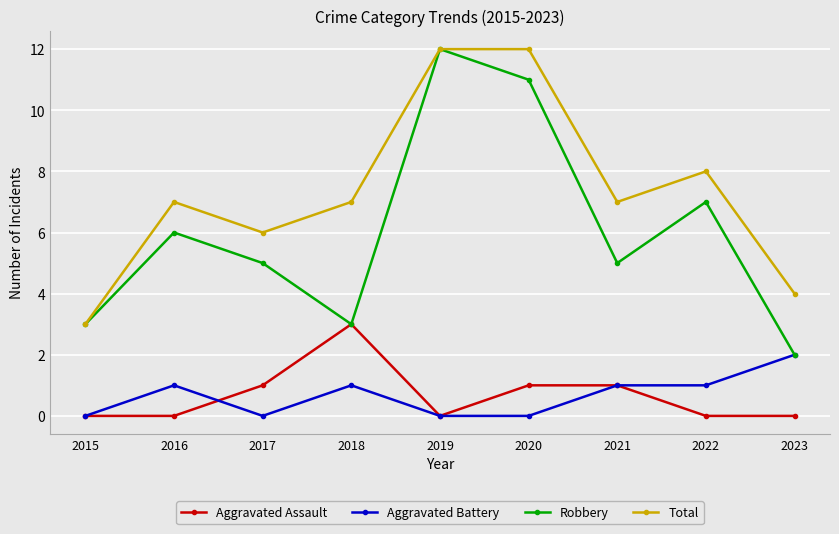

What is the sum of all Total values?

66